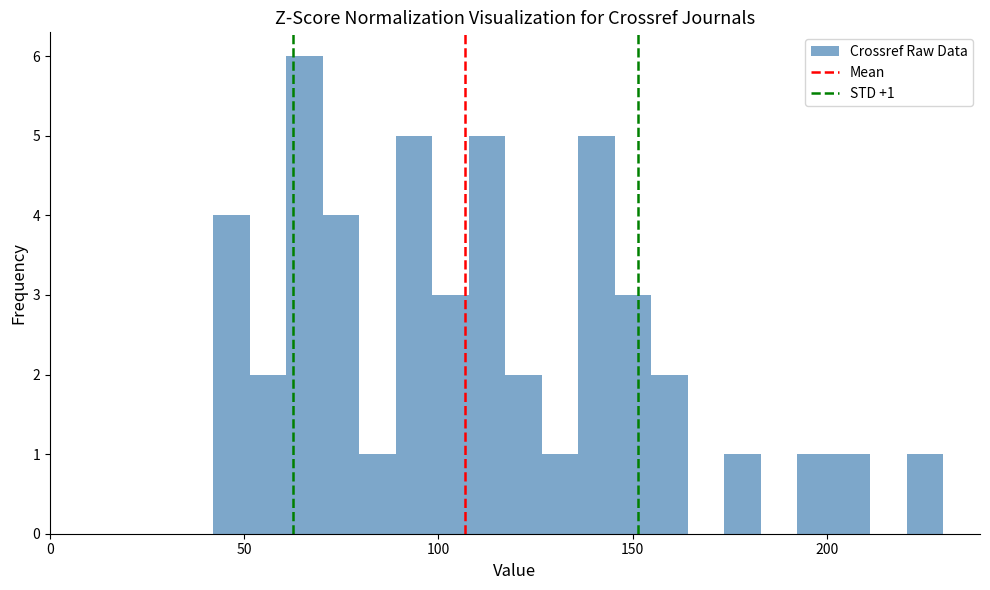

Around what value on the x-axis is the tallest bar? Give the approximate position of its centre, as read against the axis.

65